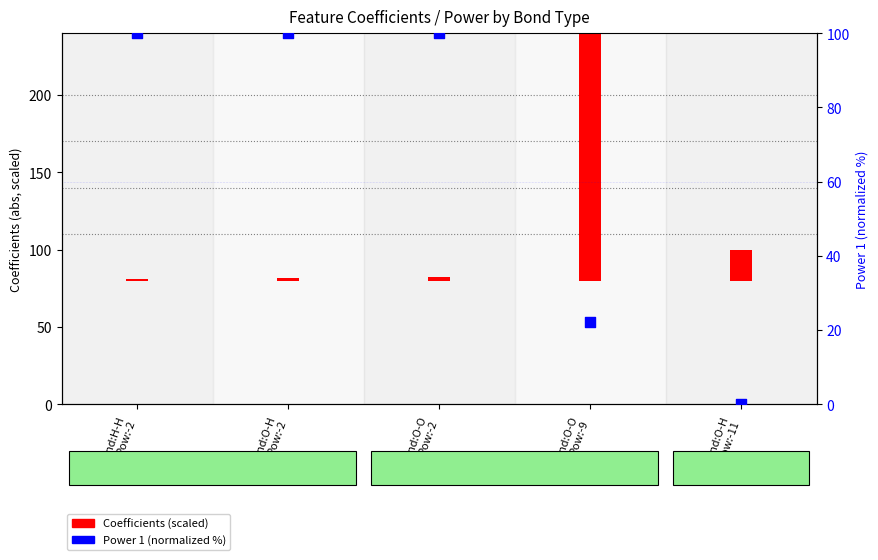

Which series contains the highest Y value?

Coefficients (scaled)